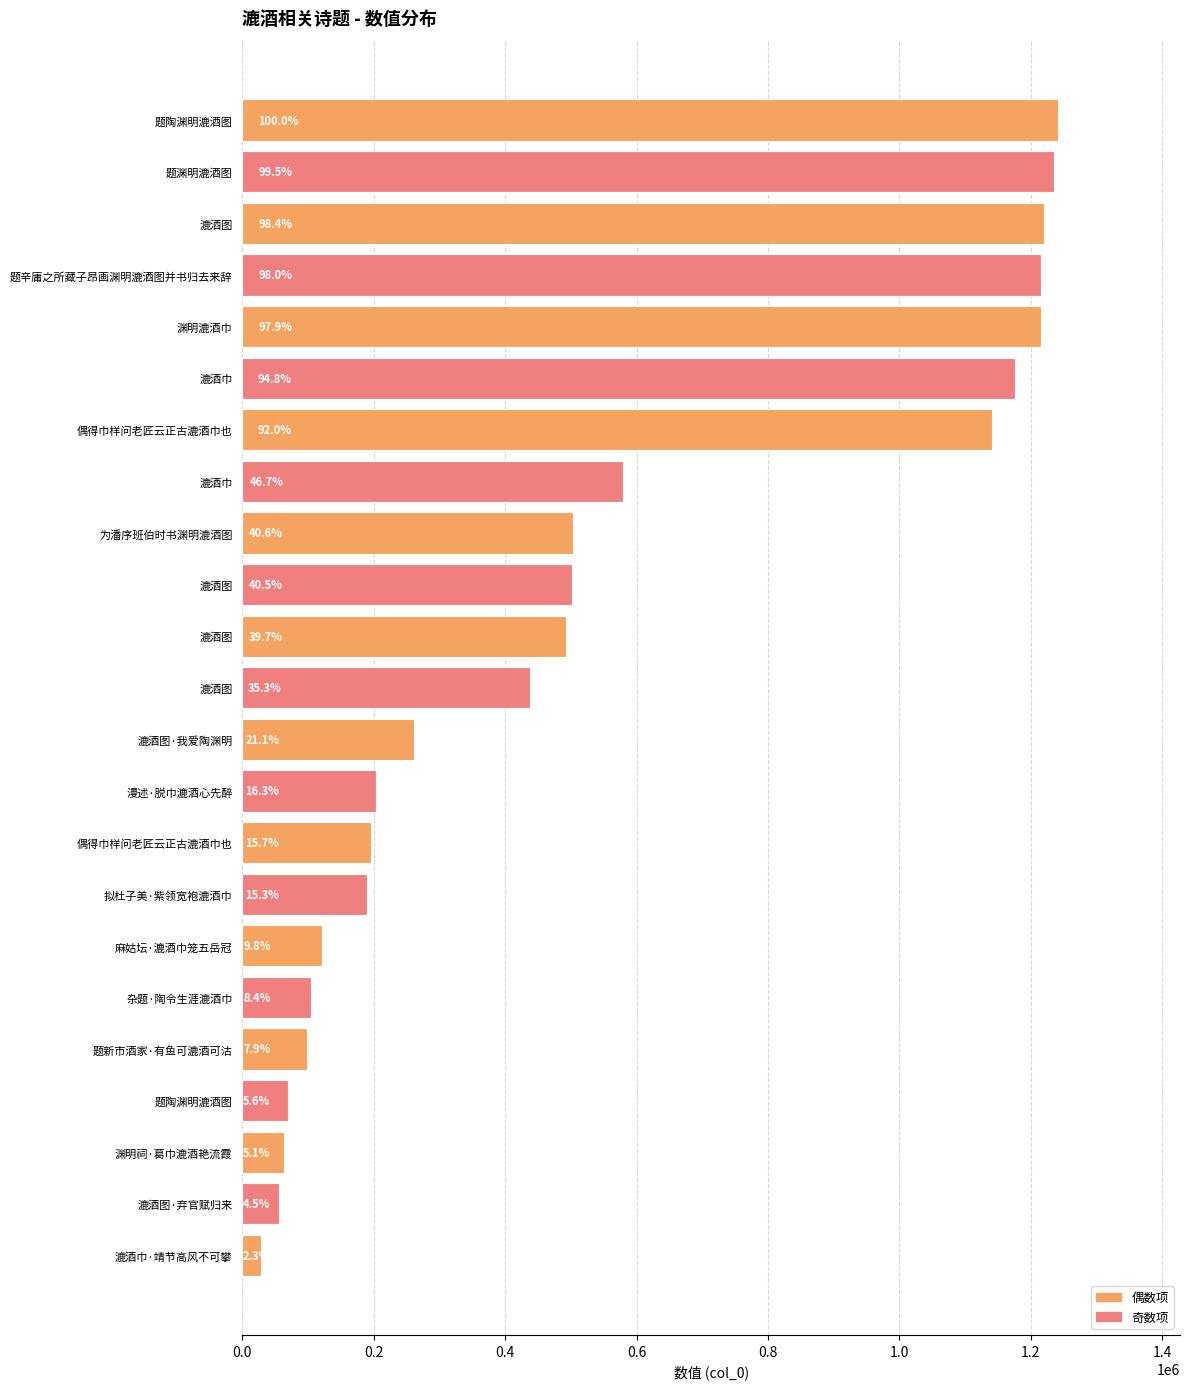

Are the bars horizontal?

Yes